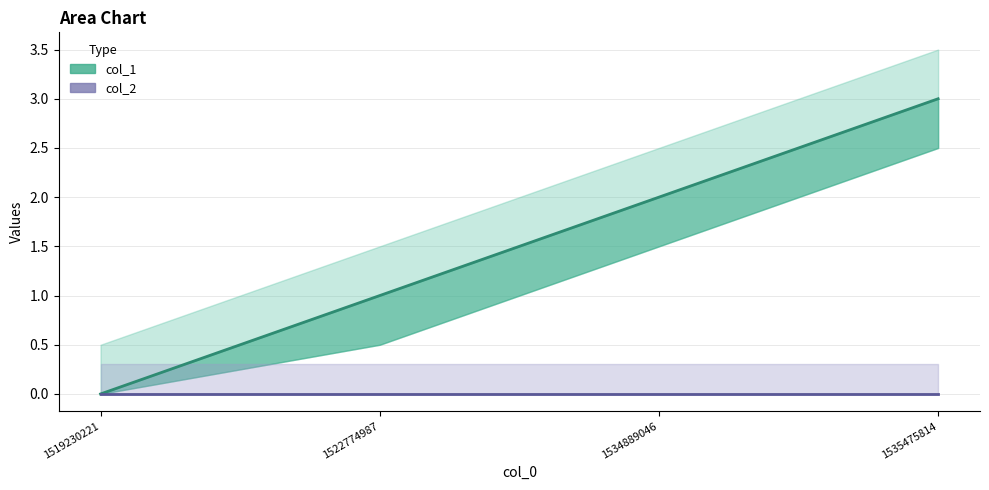

Rank the series by their maximum value, from lowest to highest.

col_2, col_1